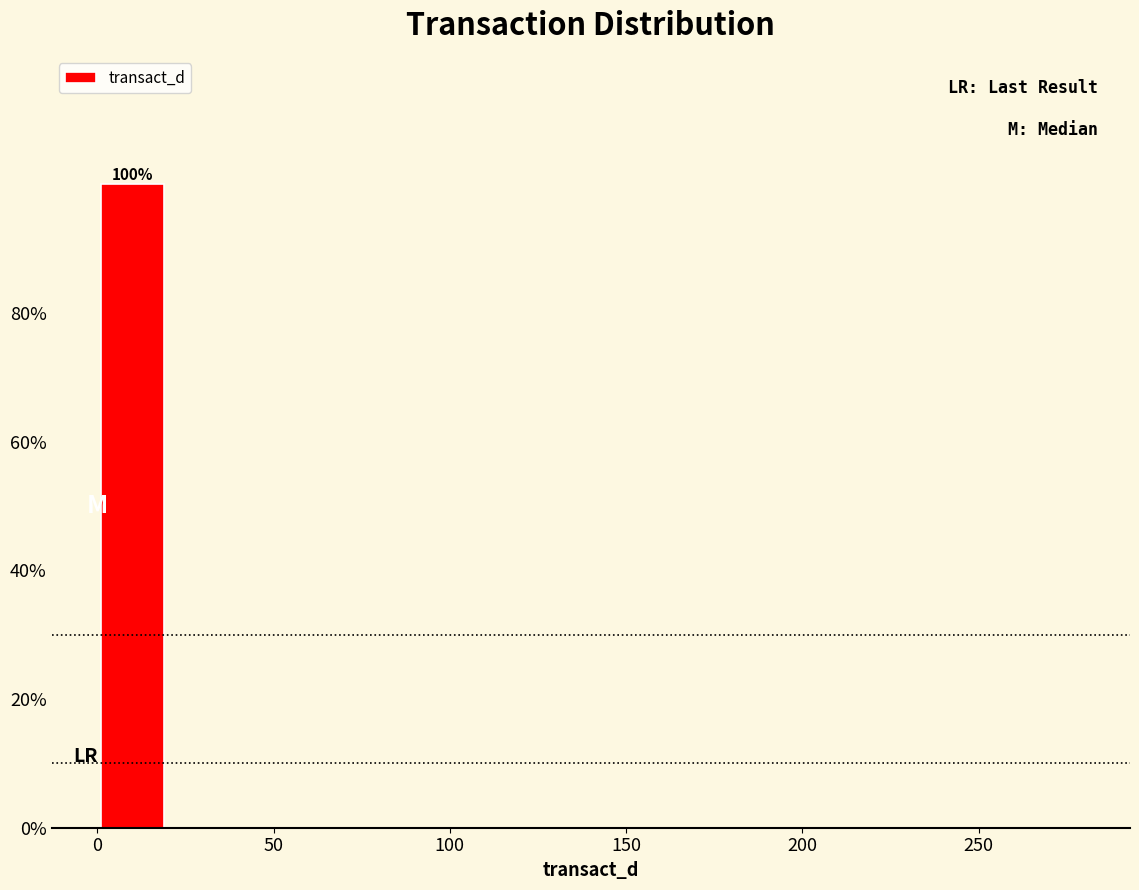

Over which range of the x-axis is the bar tallest?

0 to 20